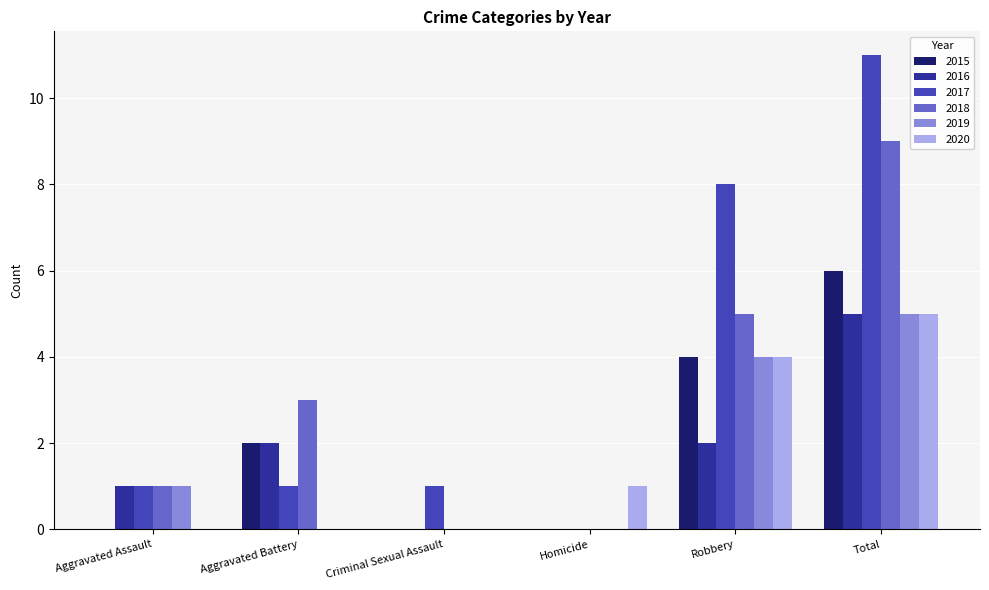

What is the average value of the 2015 series?

2